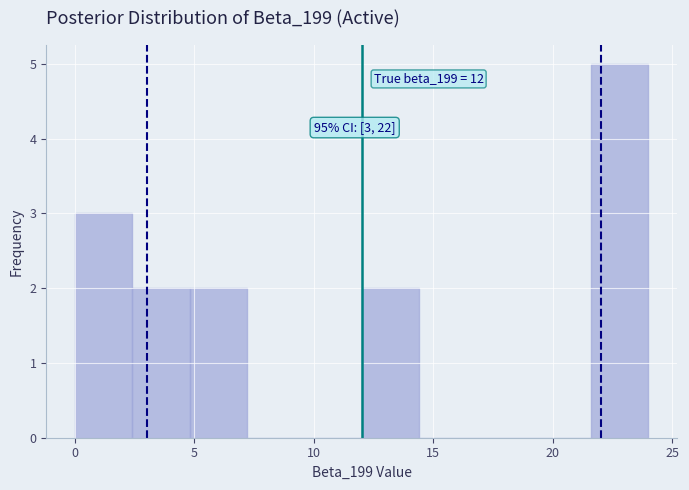

Which range on the x-axis has the tallest bar?

21.6 to 24.0